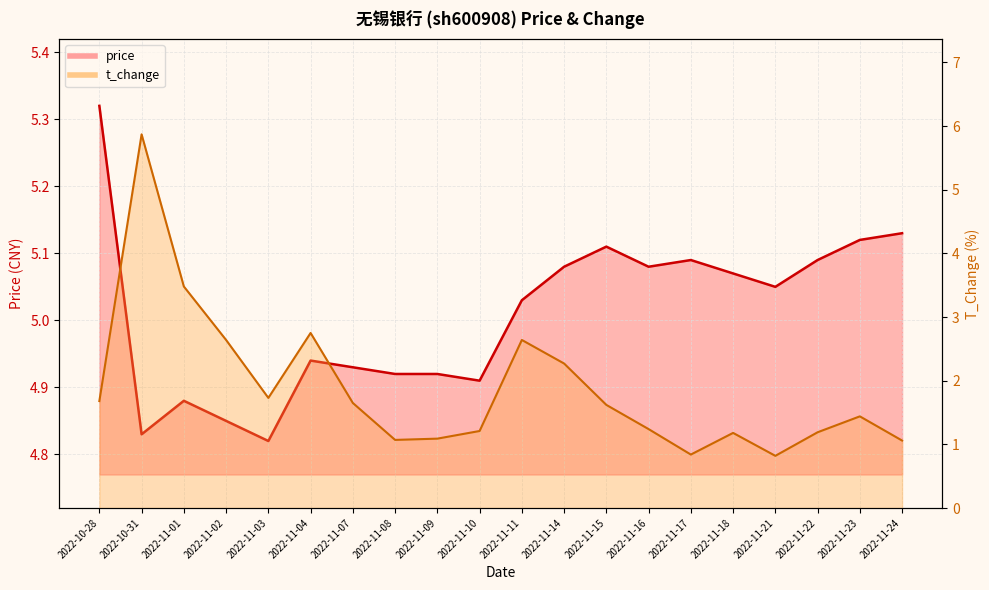

True or false: price and t_change intersect in this chart.

True